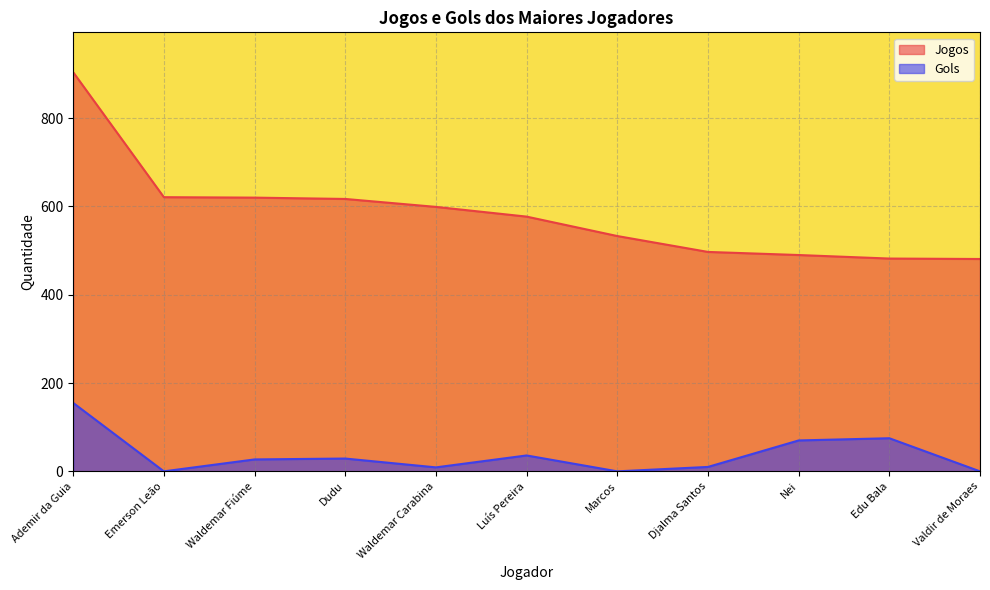

What is the label of the 11th point from the right?

Ademir da Guia